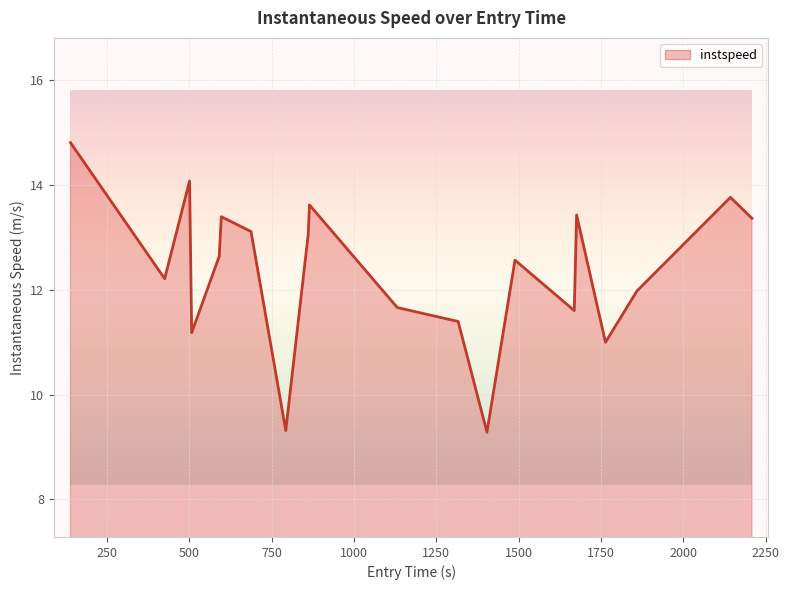

What is the minimum value shown in the chart?

9.3